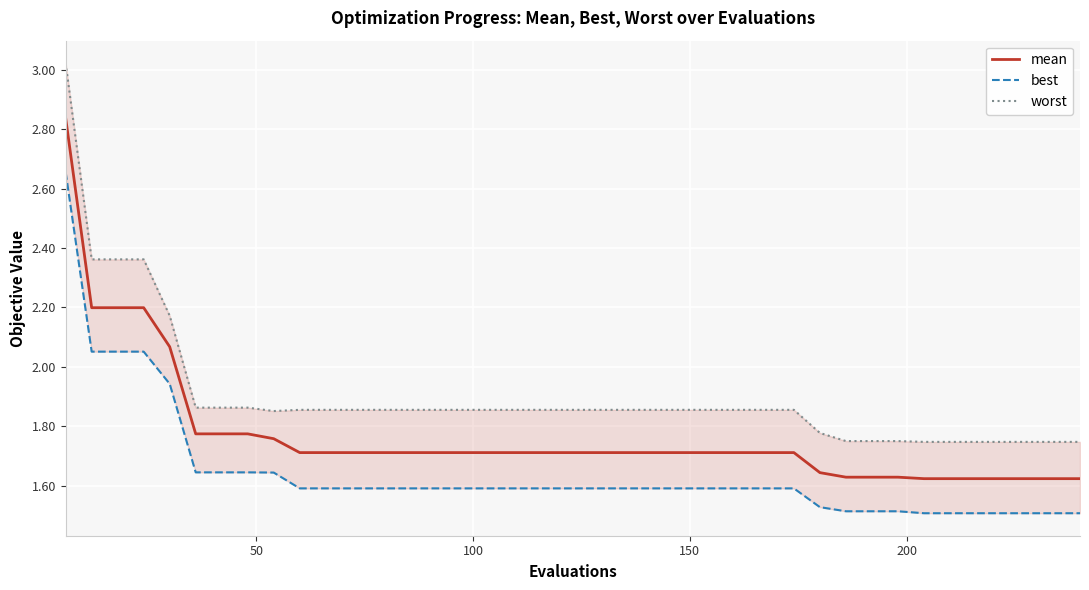

How many lines are shown in the chart?

3